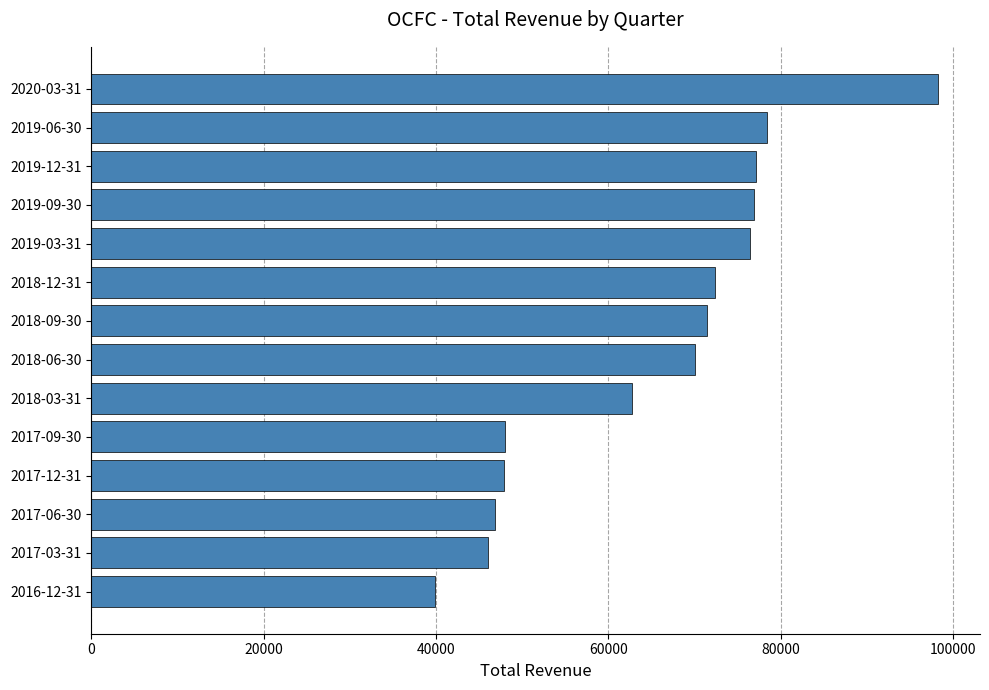

Read the value at 2019-06-30.

78400